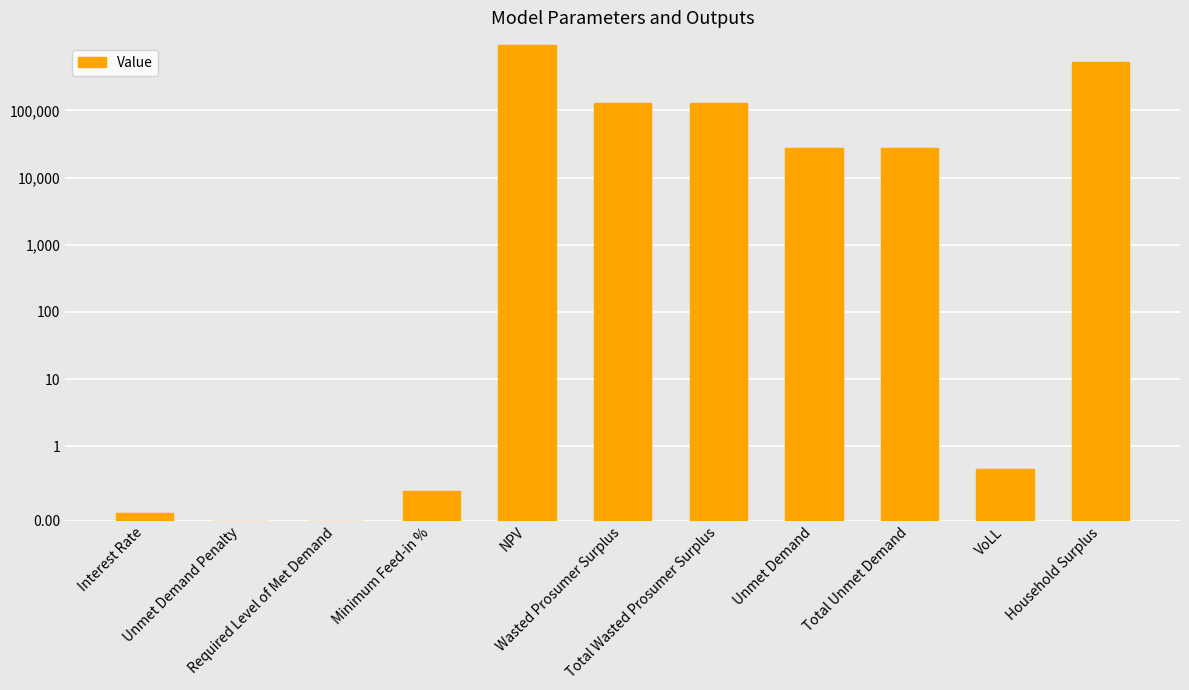

What is the difference between the maximum and minimum values?

945230.1